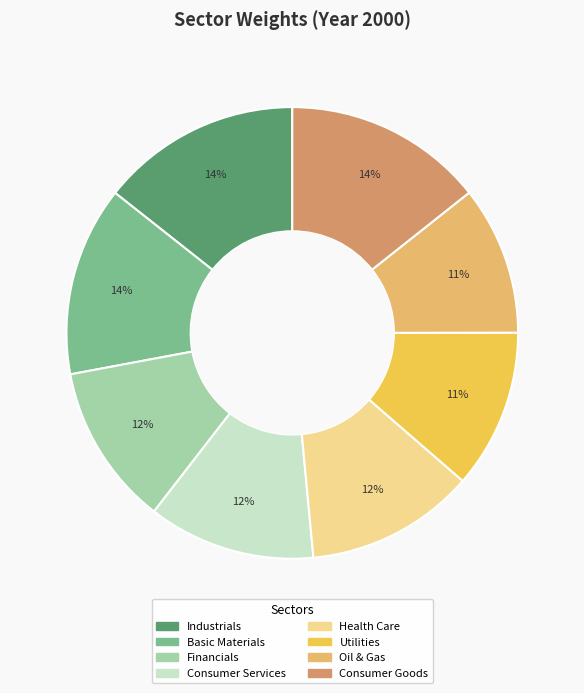

Count the number of slices in the pie.

8